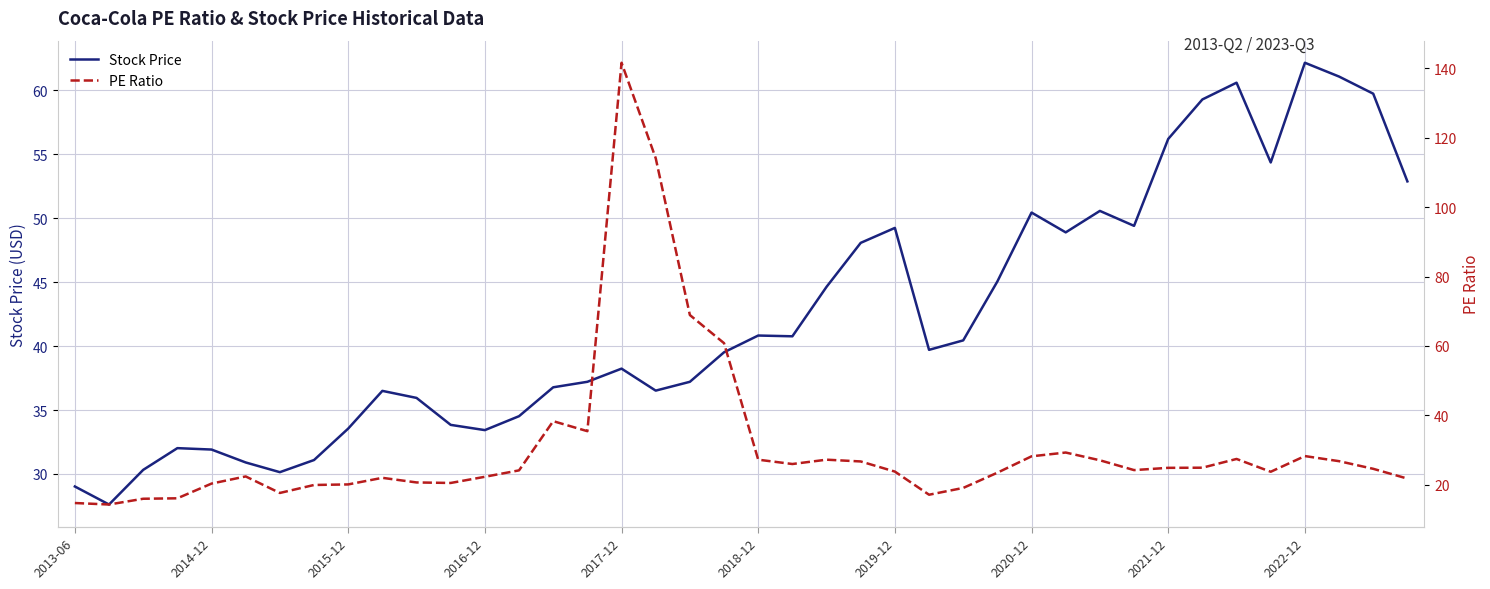

What is the difference between the maximum and second lowest values in the Stock Price series?

33.2